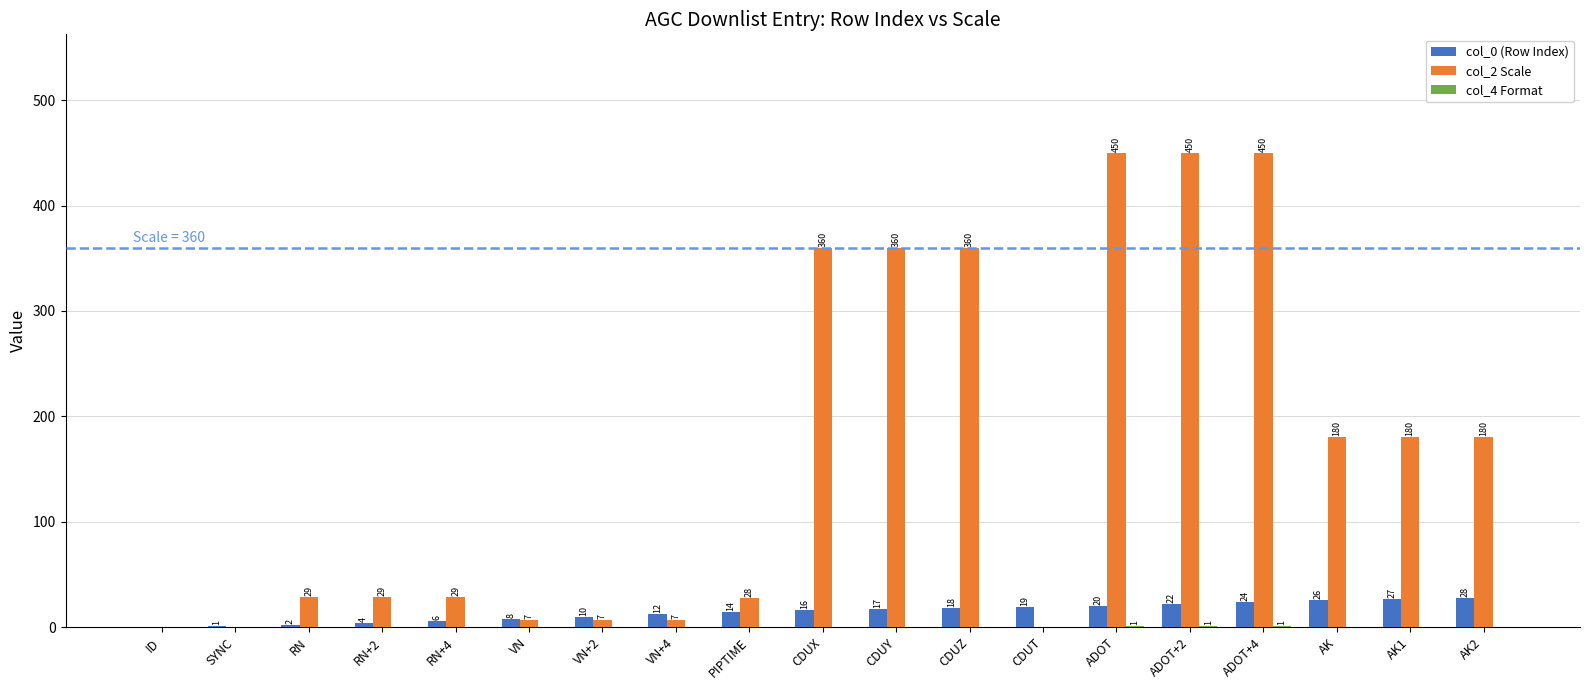

What is the sum of all col_0 (Row Index) values?

274